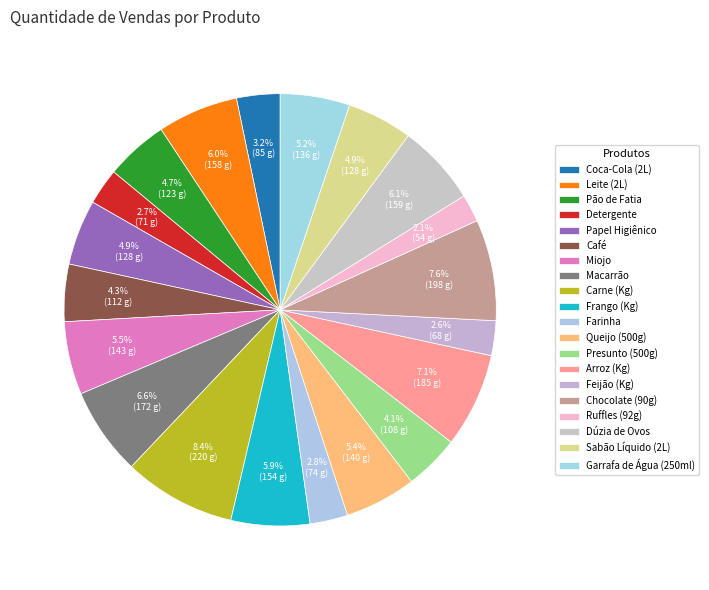

How many segments does this pie chart have?

20